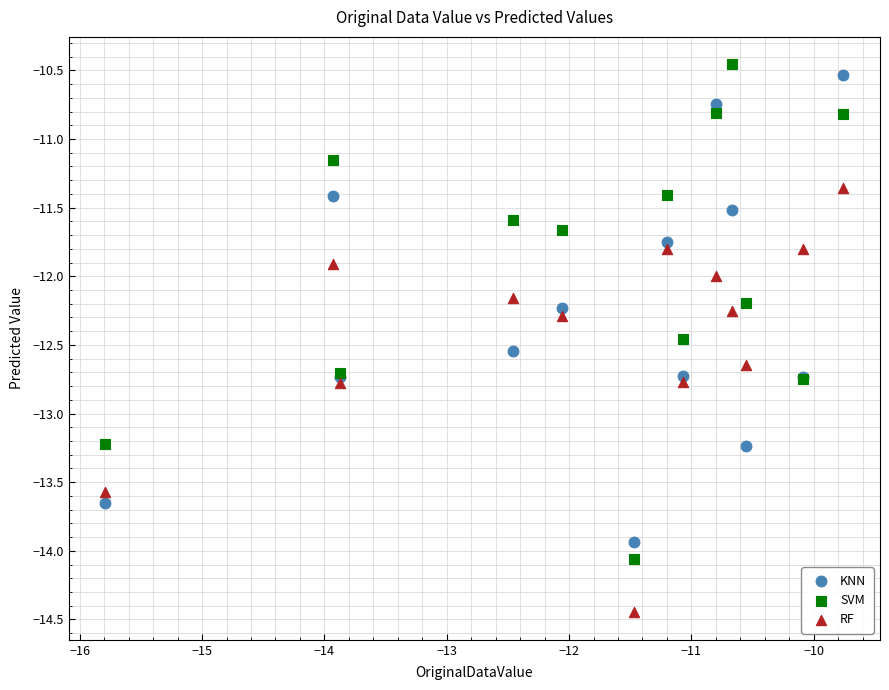

Which series reaches the minimum Y coordinate?

RF